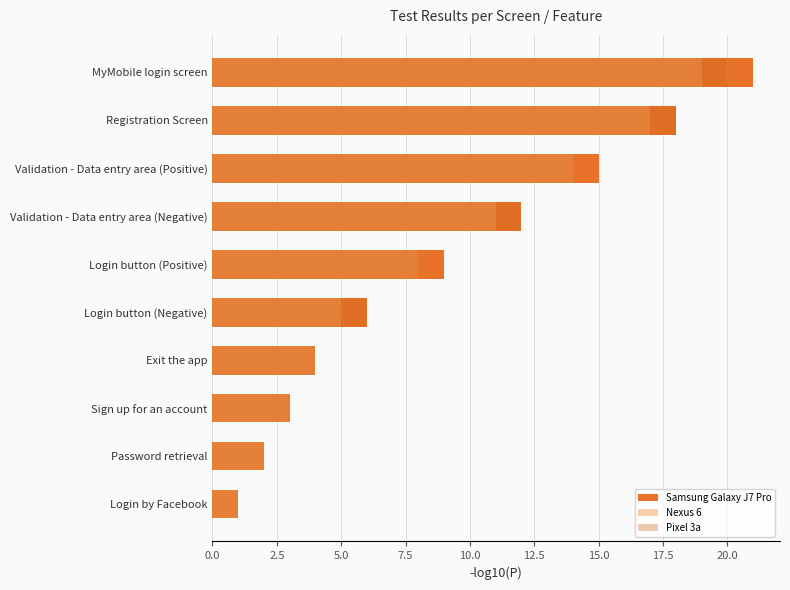

How many data points in Nexus 6 are less than 8?

5